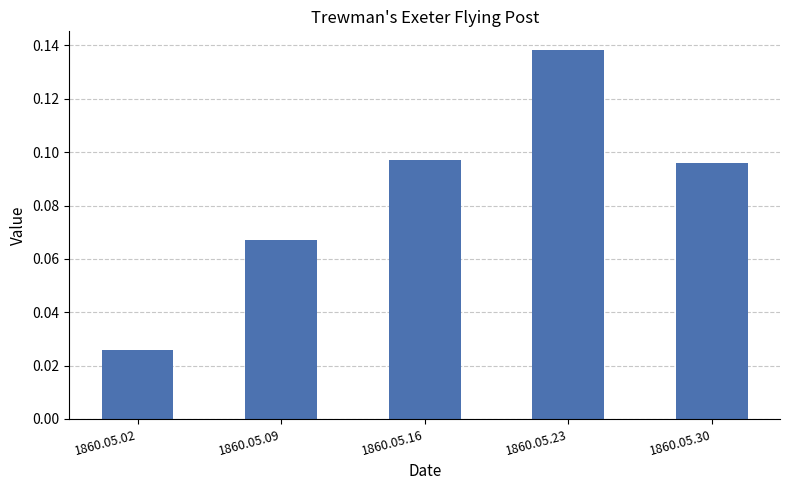

The value at 1860.05.30 is 0.0. True or false?

False